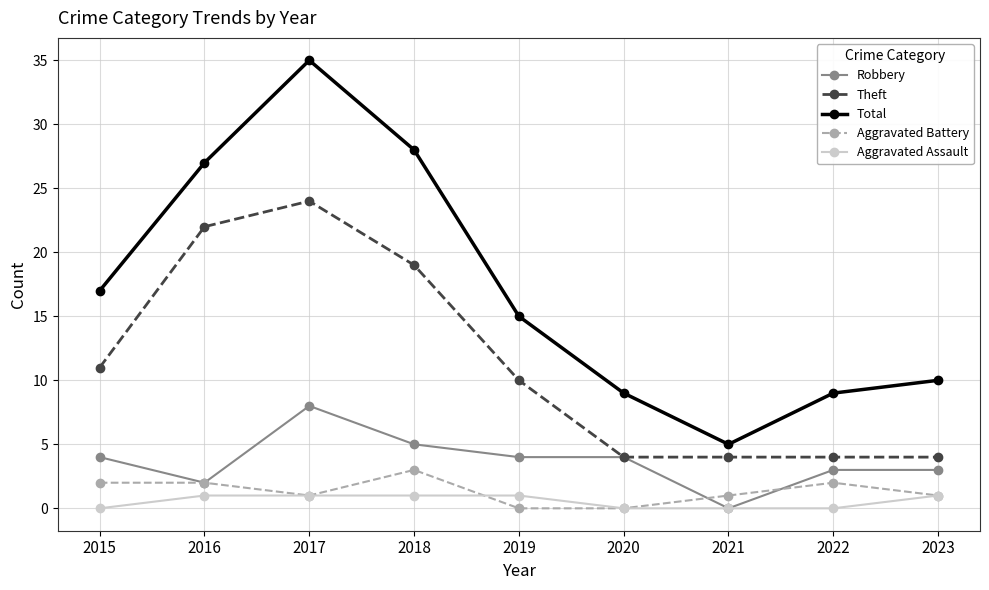

Reading left to right, list all the values displayed in this chart.

Robbery: 4	2	8	5	4	4	0	3	3
Theft: 11	22	24	19	10	4	4	4	4
Total: 17	27	35	28	15	9	5	9	10
Aggravated Battery: 2	2	1	3	0	0	1	2	1
Aggravated Assault: 0	1	1	1	1	0	0	0	1